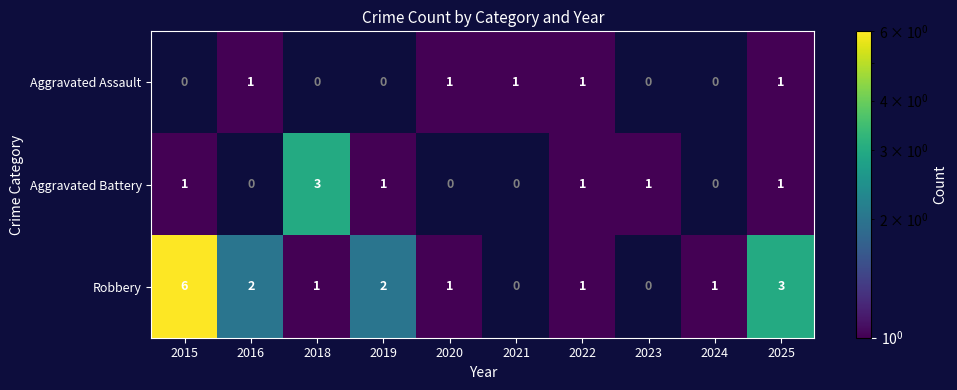

What is the total value across all series at 2025?

5